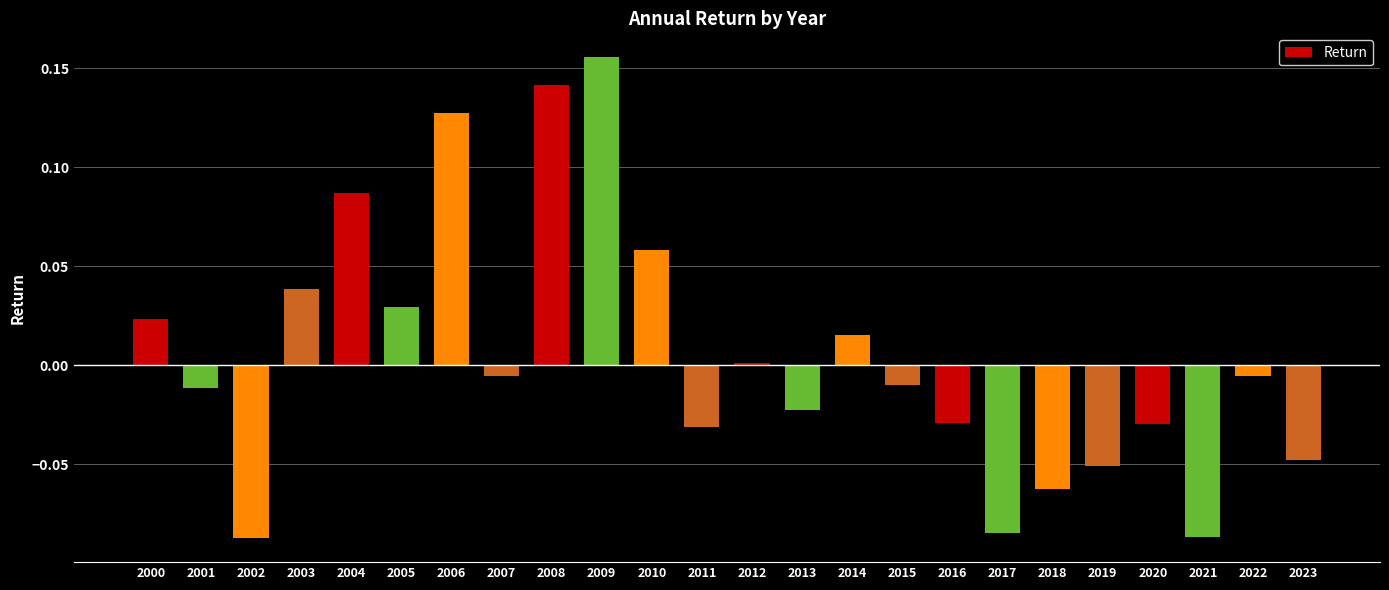

Which label corresponds to the largest value in the chart?

2009